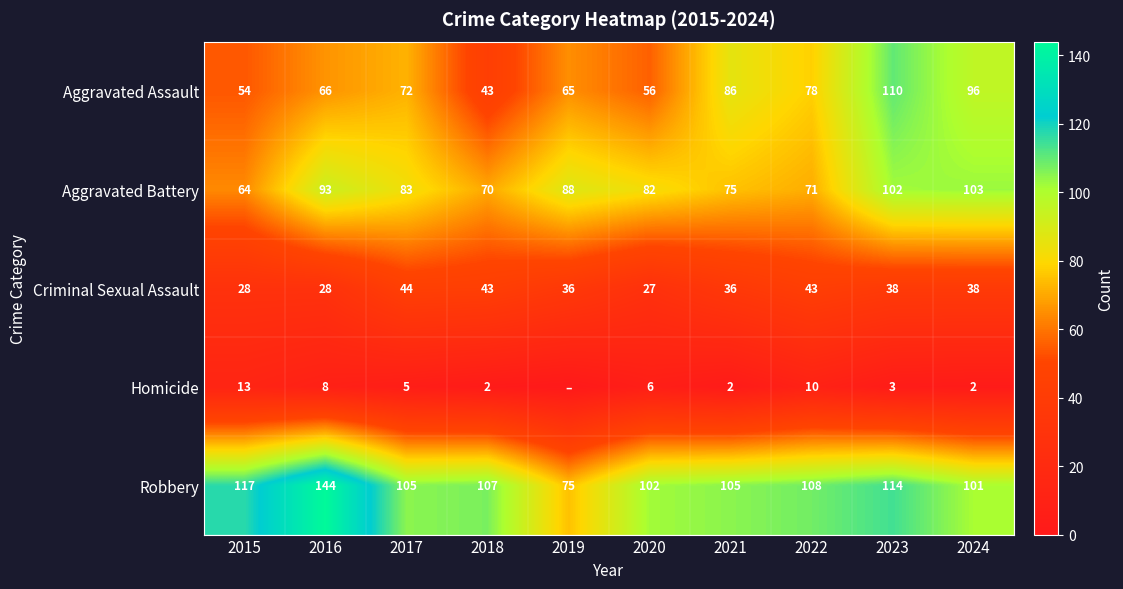

Is the value of Aggravated Assault at 2020 greater than the value of Homicide at 2017?

Yes